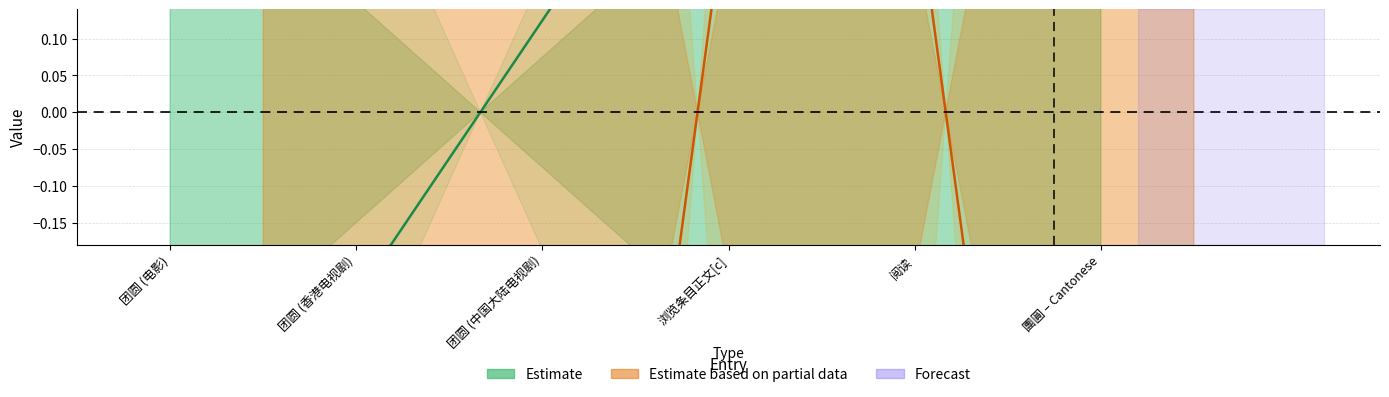

What is the sum of the Estimate values at 浏览条目正文[c] and 团圆 (中国大陆电视剧)?

0.6